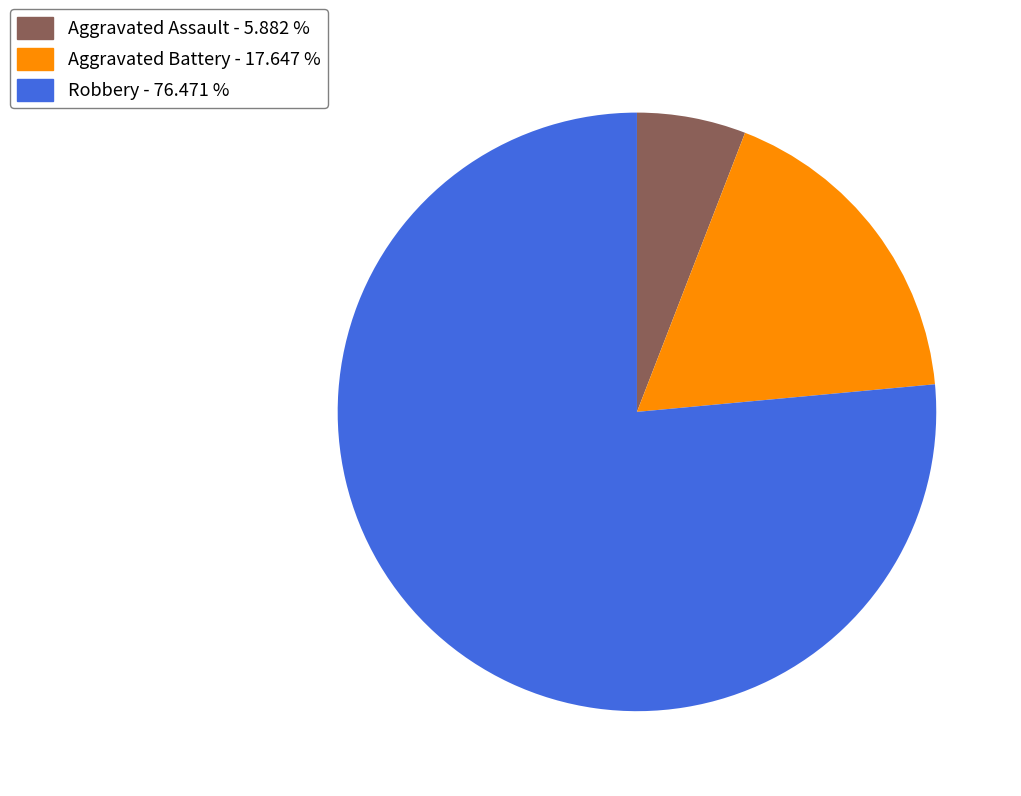

Do Aggravated Battery and Robbery together represent more than half of the pie?

Yes